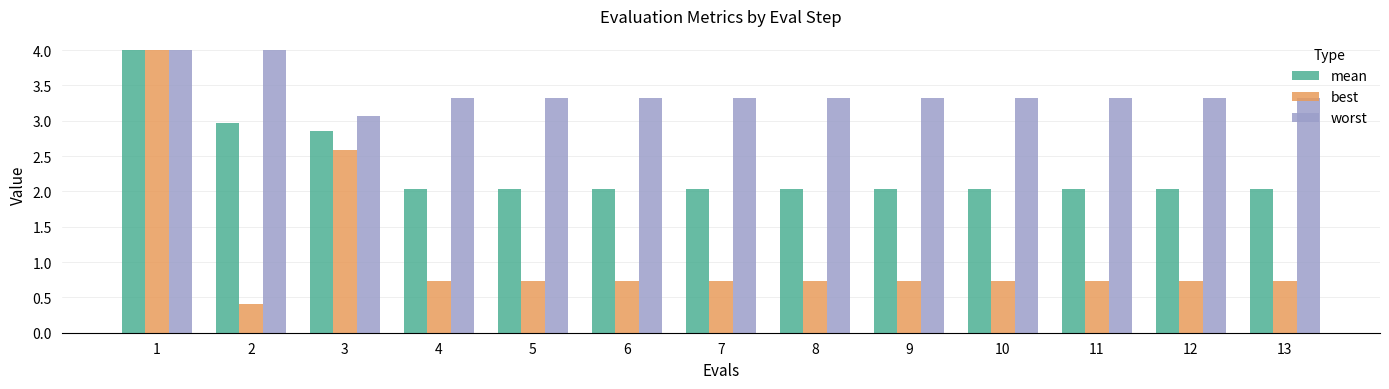

The value of best at 2 is 0.6. True or false?

False